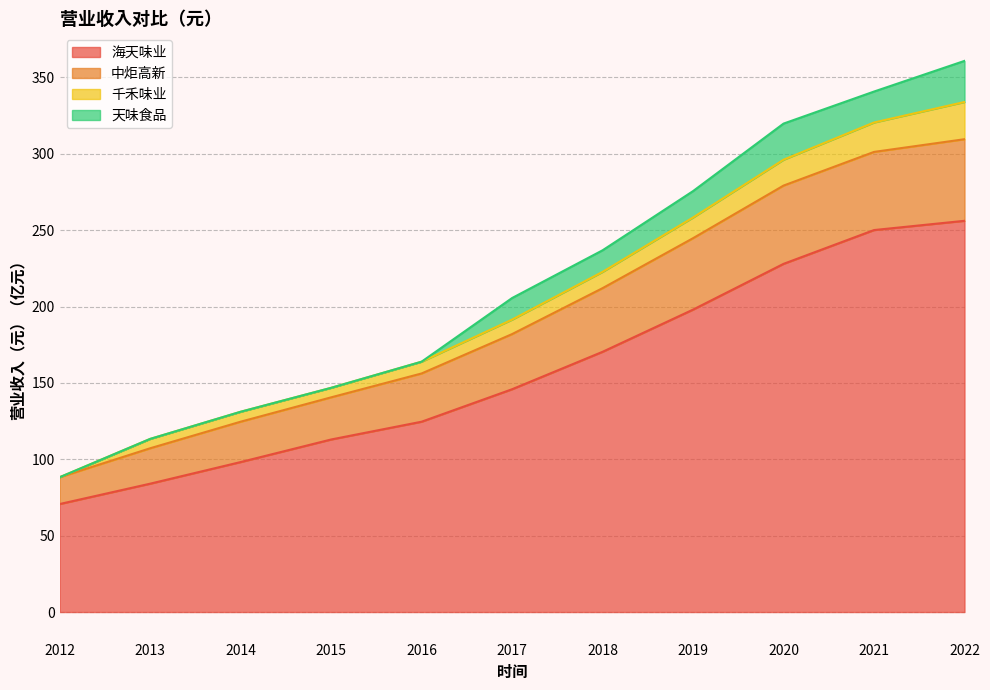

What are all the series names shown in the legend?

海天味业, 中炬高新, 千禾味业, 天味食品